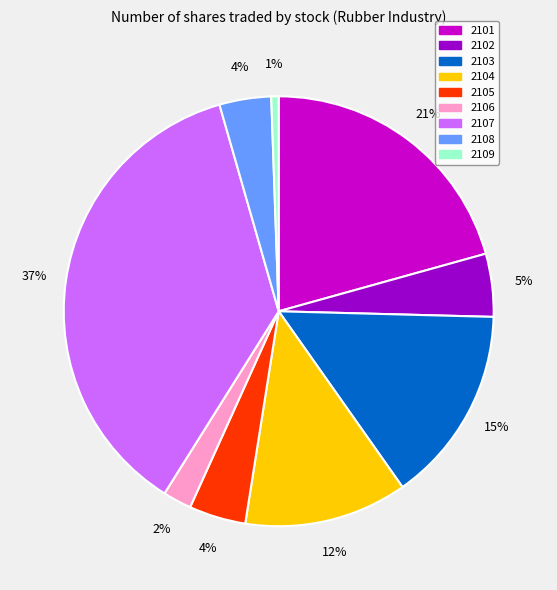

Does any single category account for the majority?

No